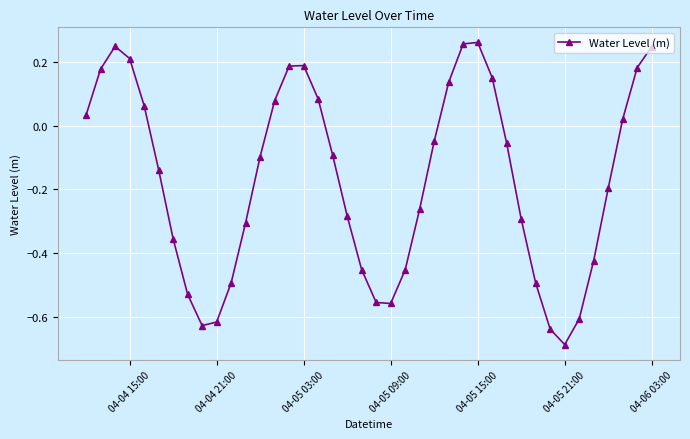

What is the difference between the maximum and minimum values?

0.9